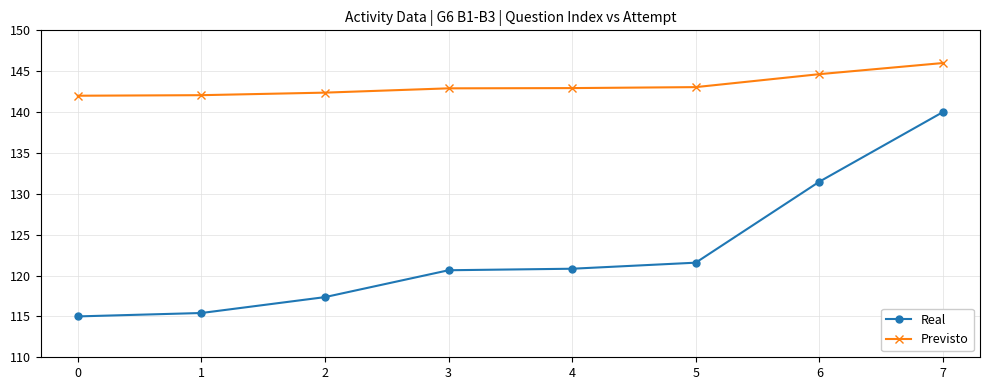

True or false: Real and Previsto cross at least once.

False